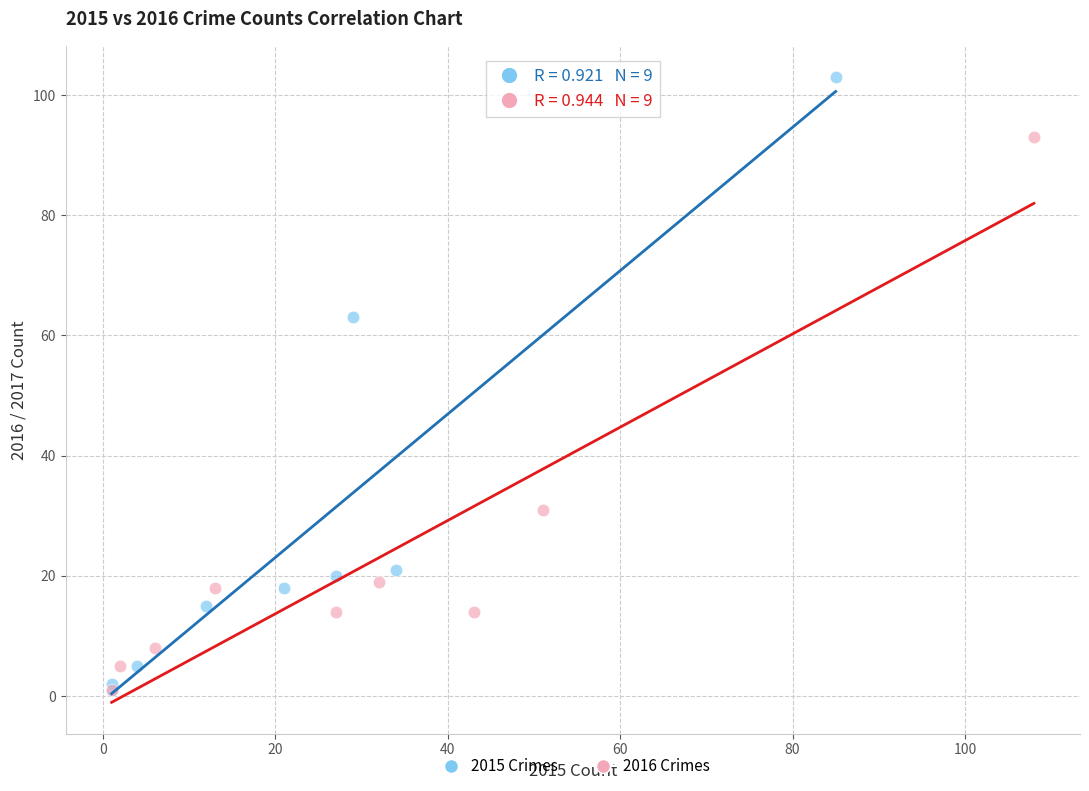

Which series reaches the maximum Y coordinate?

2015 Crimes